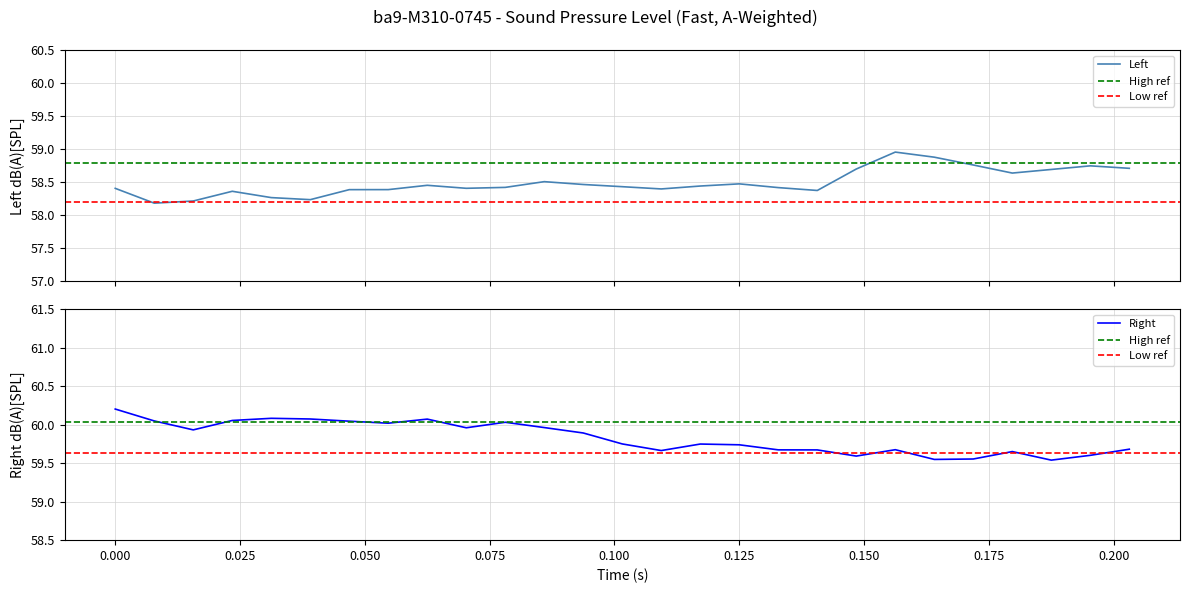

Count the number of data series in this chart.

2